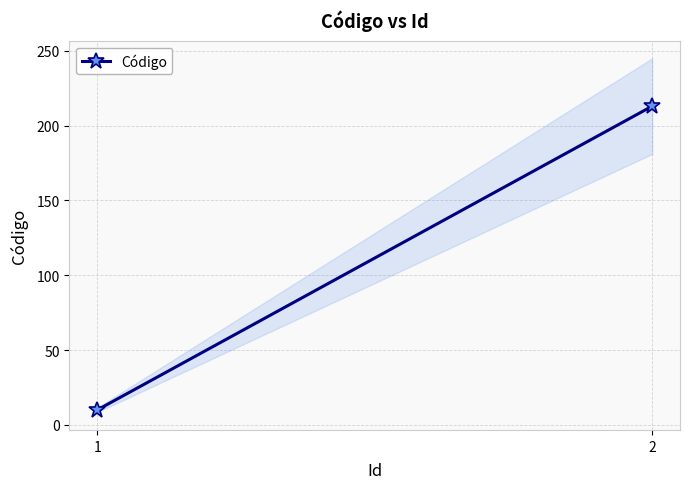

Which has a higher value, 2 or 1?

2